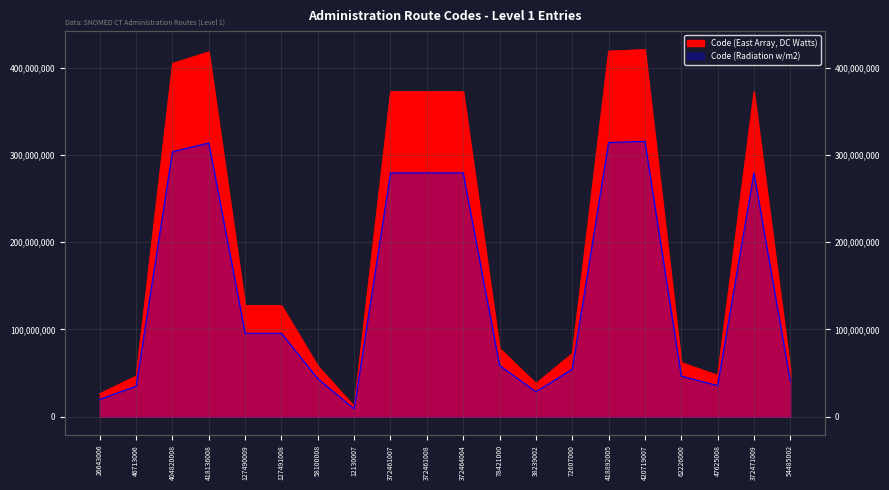

What position from the right is 72607000?

7